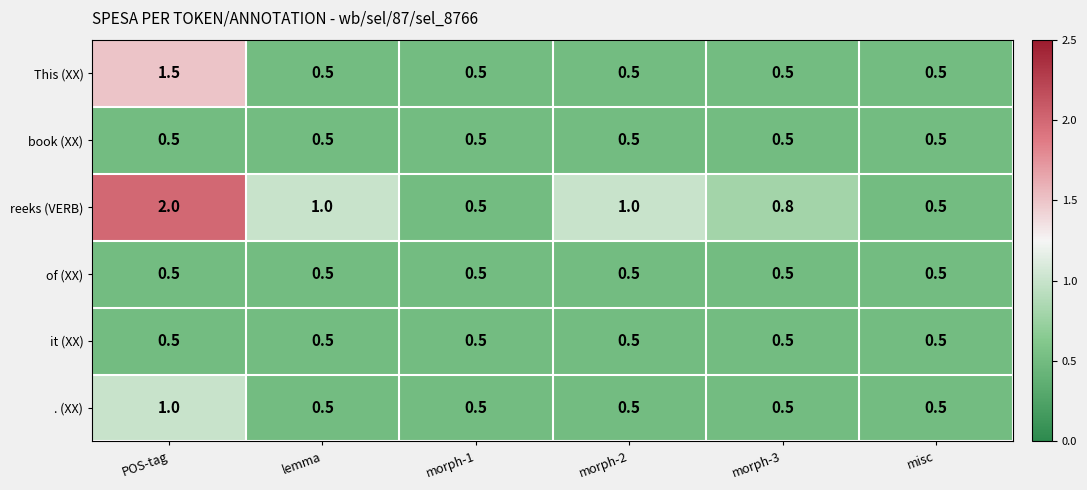

What is the minimum value shown in the chart?

0.5